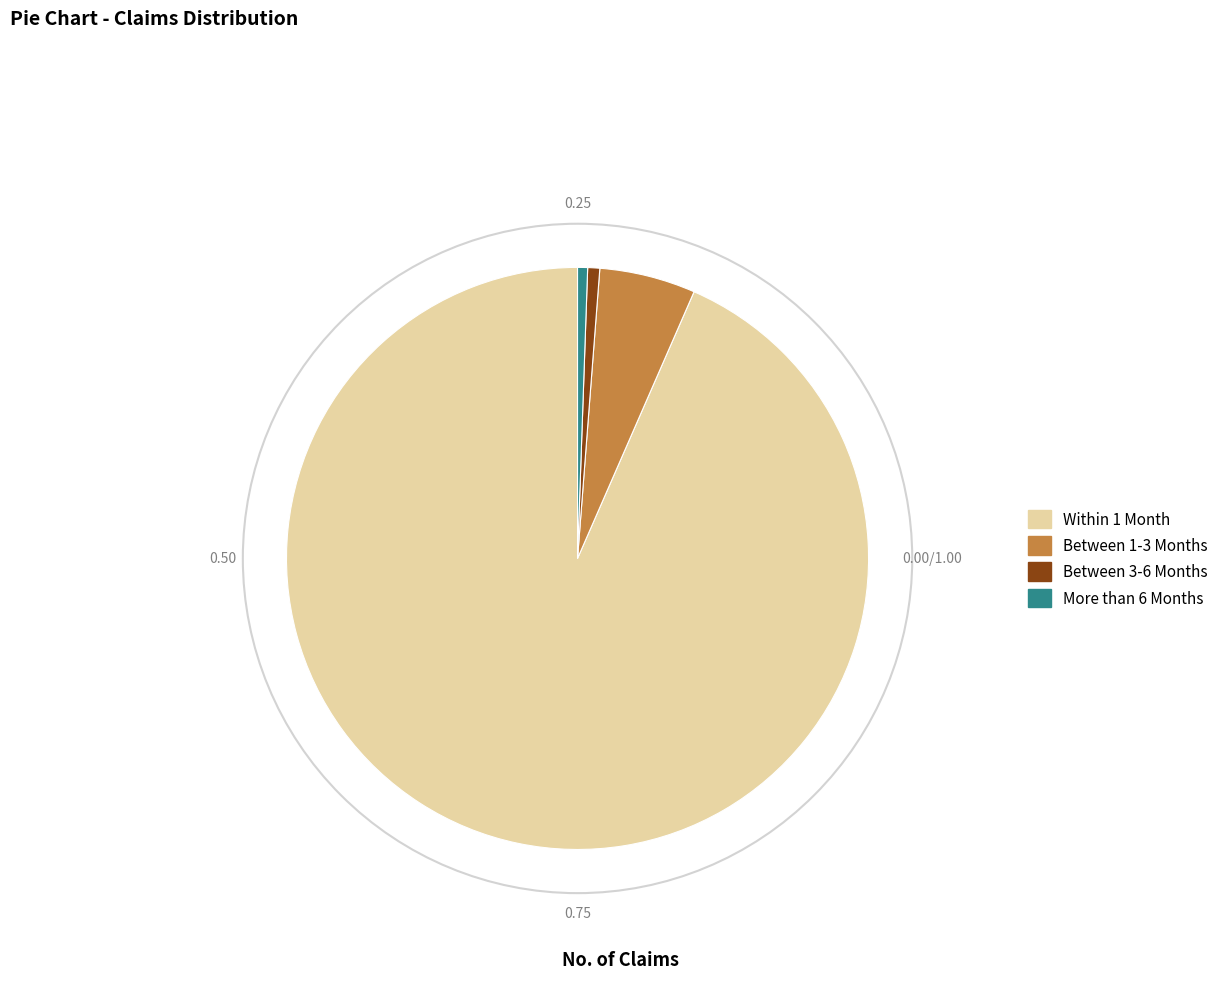

Is there any slice that represents more than half of the pie?

Yes